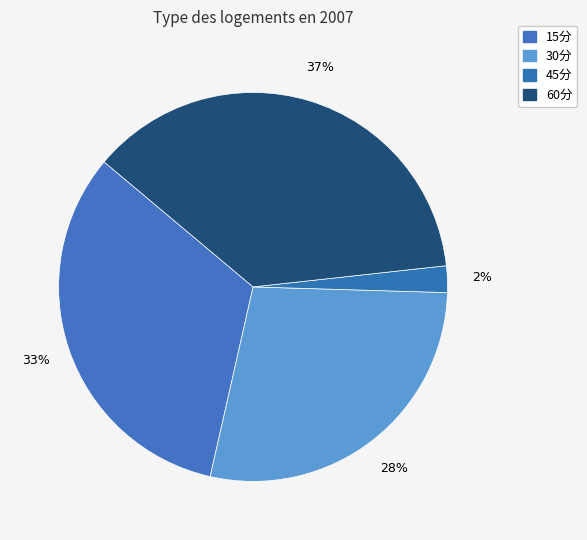

What percentage is the 60分 slice, to the nearest percent?

37%